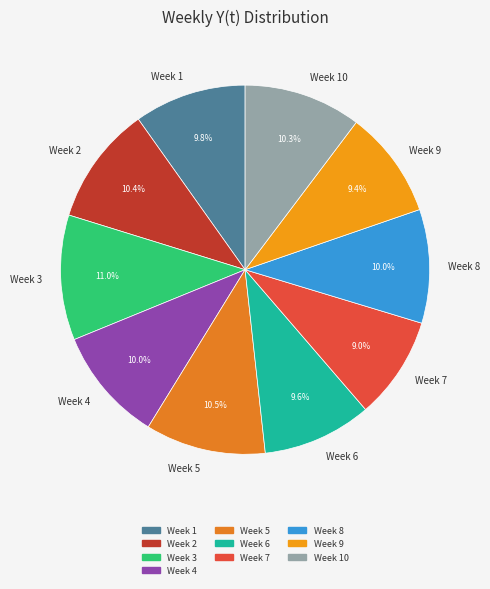

Is there any slice that represents more than half of the pie?

No